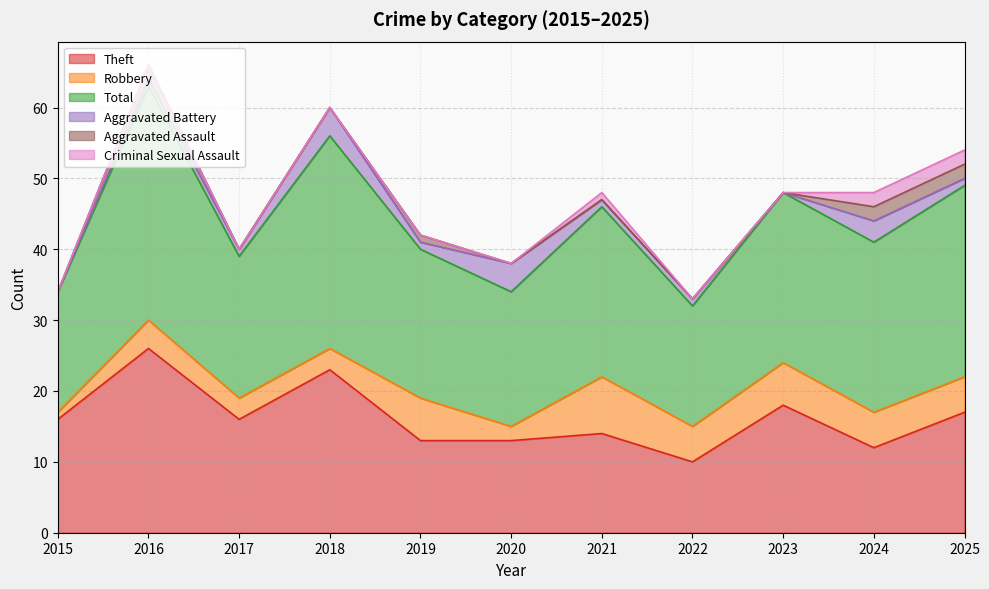

The Robbery series shows 4 at 2017. True or false?

False